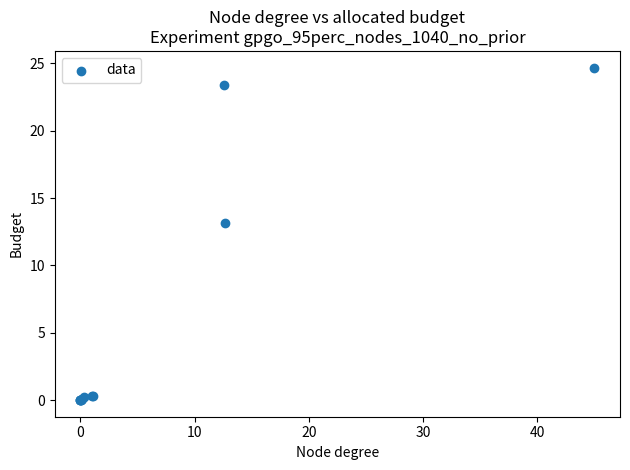

What Y value in the scatter plot is closest to 12?

13.2